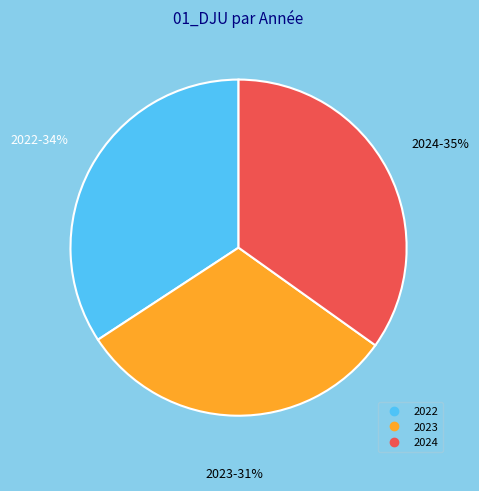

To the nearest percent, what is the difference between the largest and smallest slice percentages?

4%